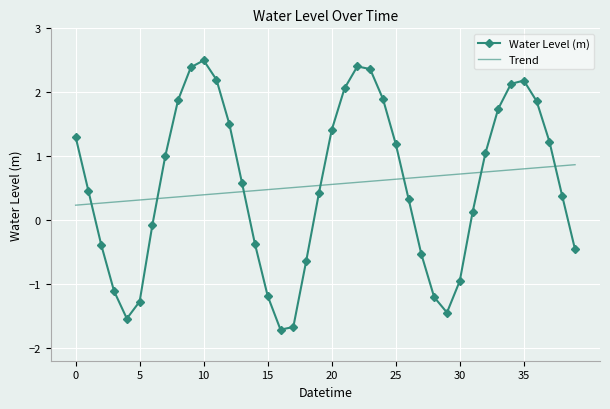

How many interior local peaks does the Water Level (m) series have?

3